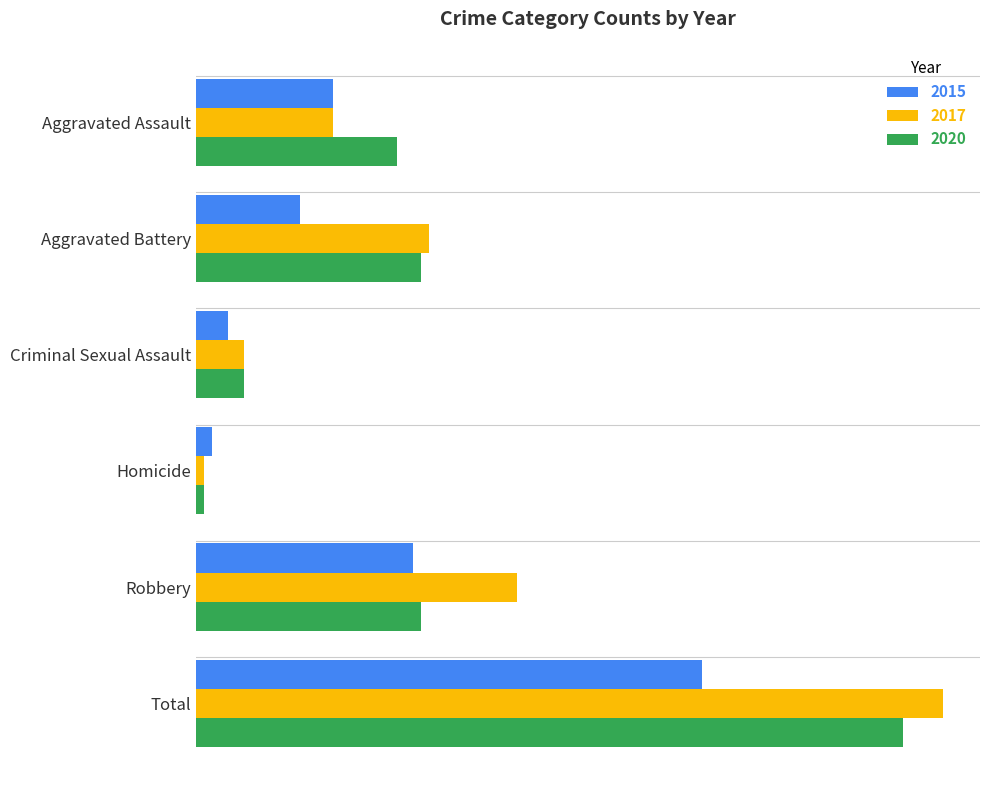

What are all the series names shown in the legend?

2015, 2017, 2020